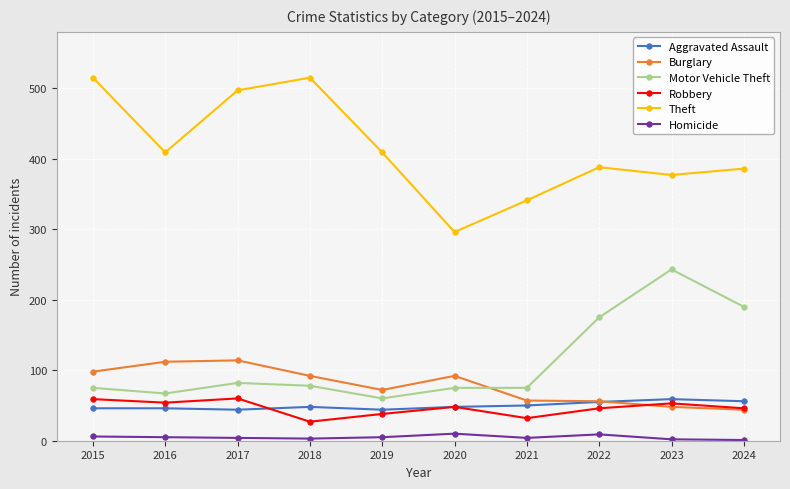

The Robbery series shows 27 at 2018. True or false?

True